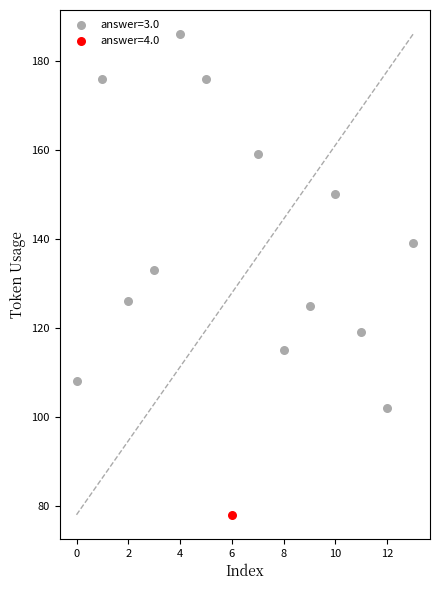

Which series reaches the maximum Y coordinate?

answer=3.0